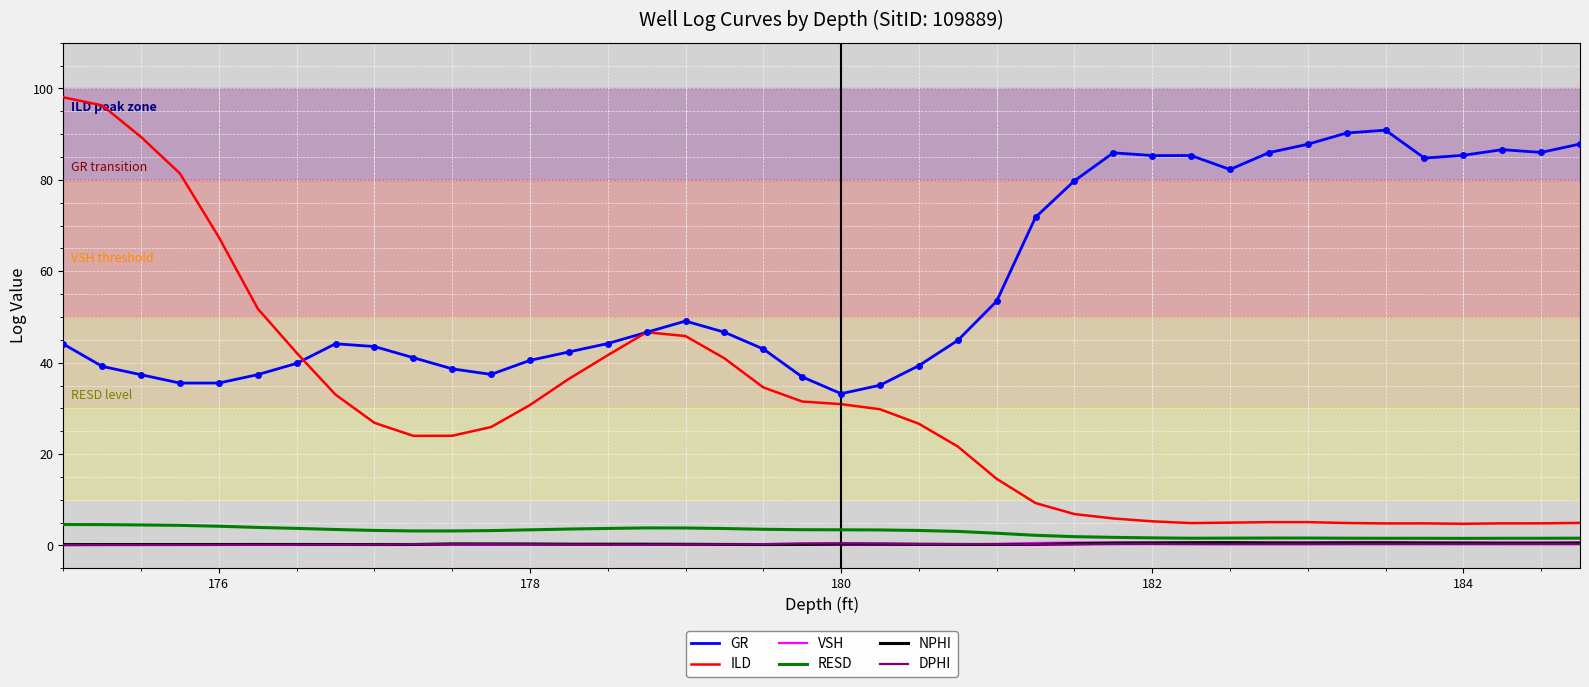

Which series has the largest total across all categories?

GR